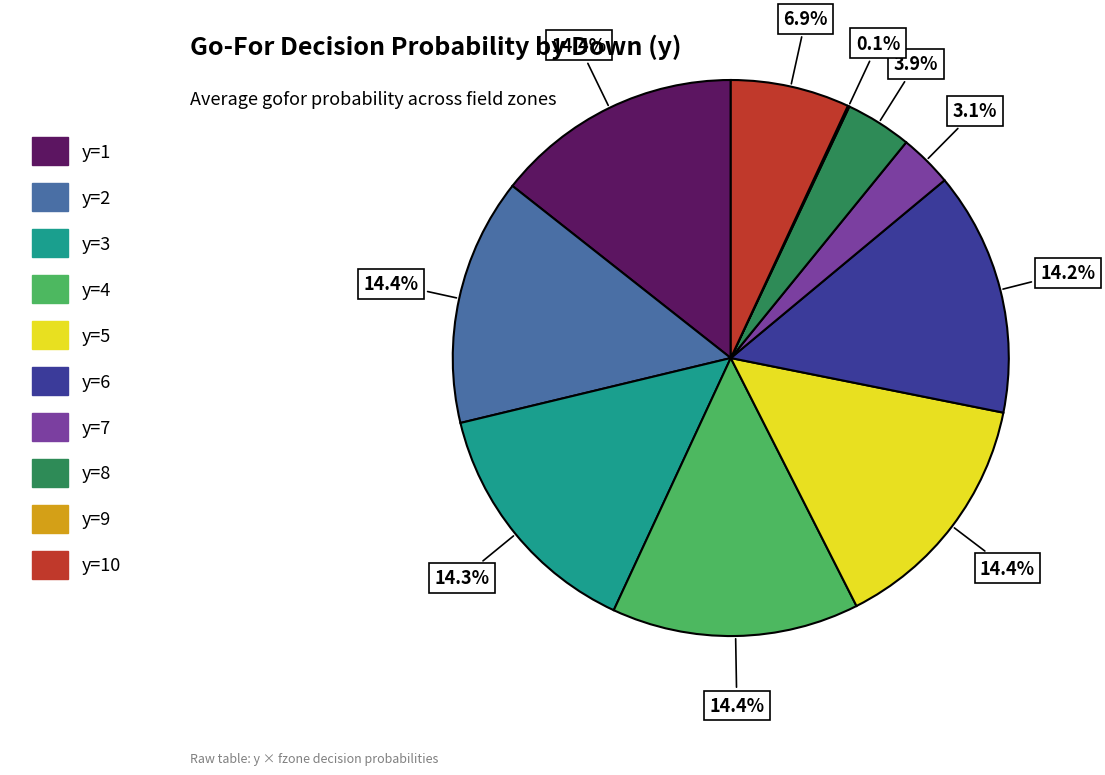

Is there any slice that represents more than half of the pie?

No